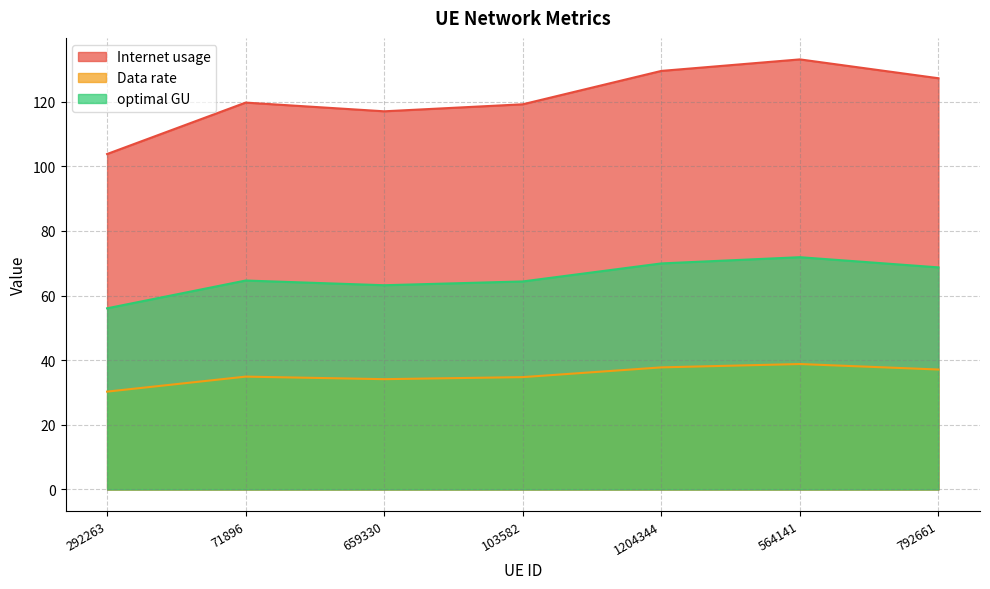

Reading left to right, extract all data points from this chart.

Internet usage: 292263=103.8	71896=119.7	659330=117.0	103582=119.2	1204344=129.5	564141=133.1	792661=127.2
Data rate: 292263=56.1	71896=64.6	659330=63.2	103582=64.4	1204344=69.9	564141=71.9	792661=68.7
optimal GU: 292263=30.3	71896=34.9	659330=34.1	103582=34.8	1204344=37.8	564141=38.8	792661=37.1